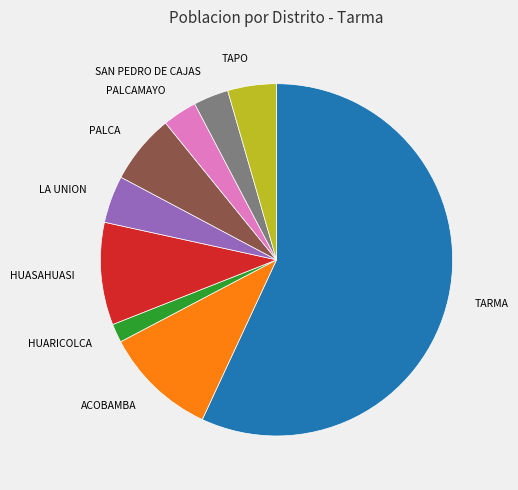

Which category has the biggest portion of the pie?

TARMA